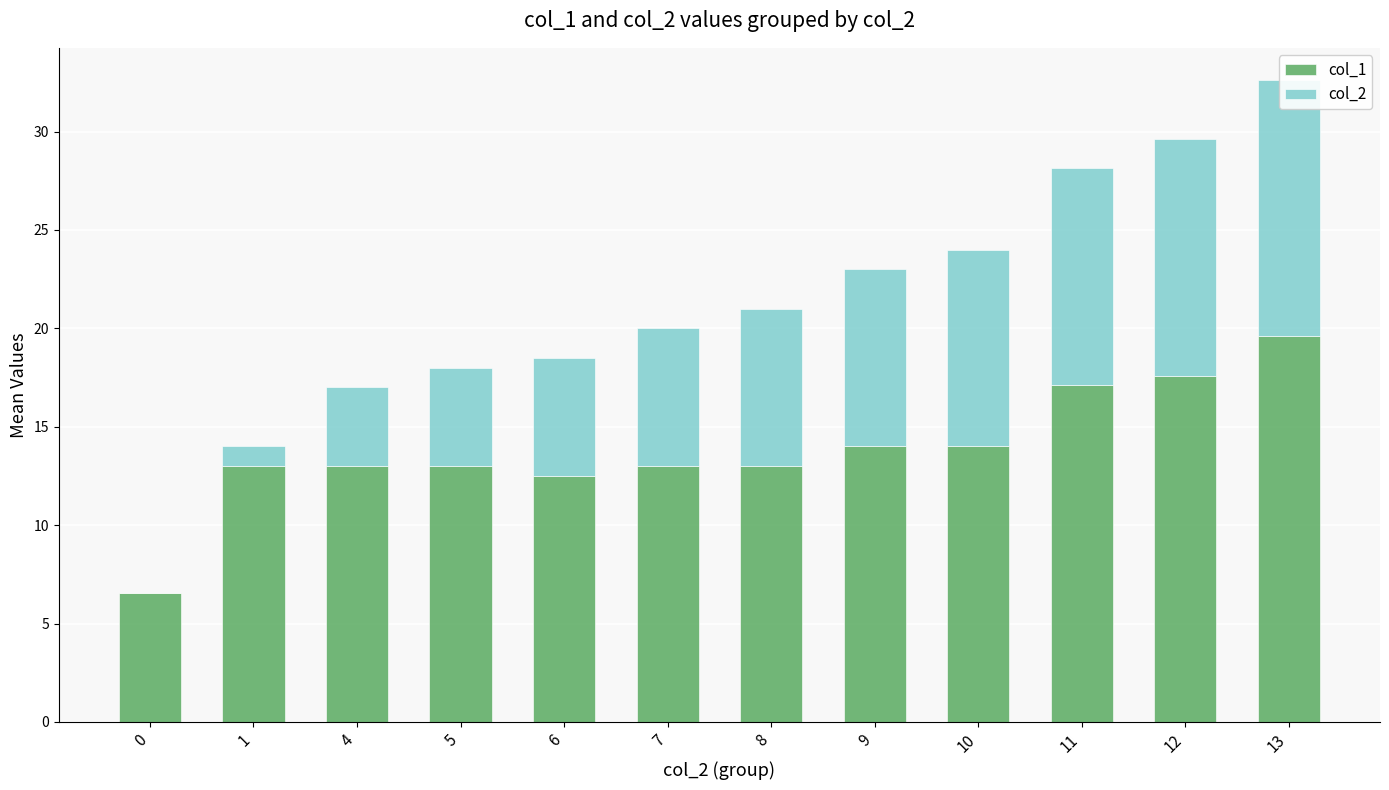

How many values in col_2 are above zero?

11